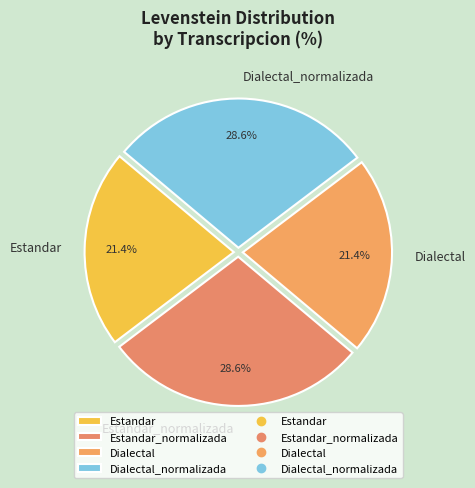

To the nearest percent, what portion does Dialectal represent?

21%